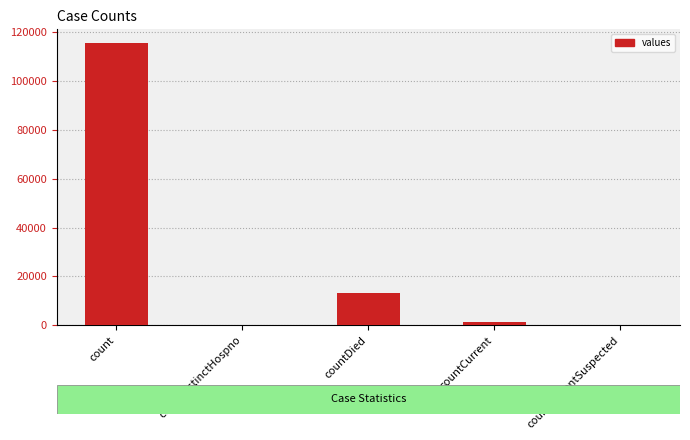

What is the sum of all values?

130105